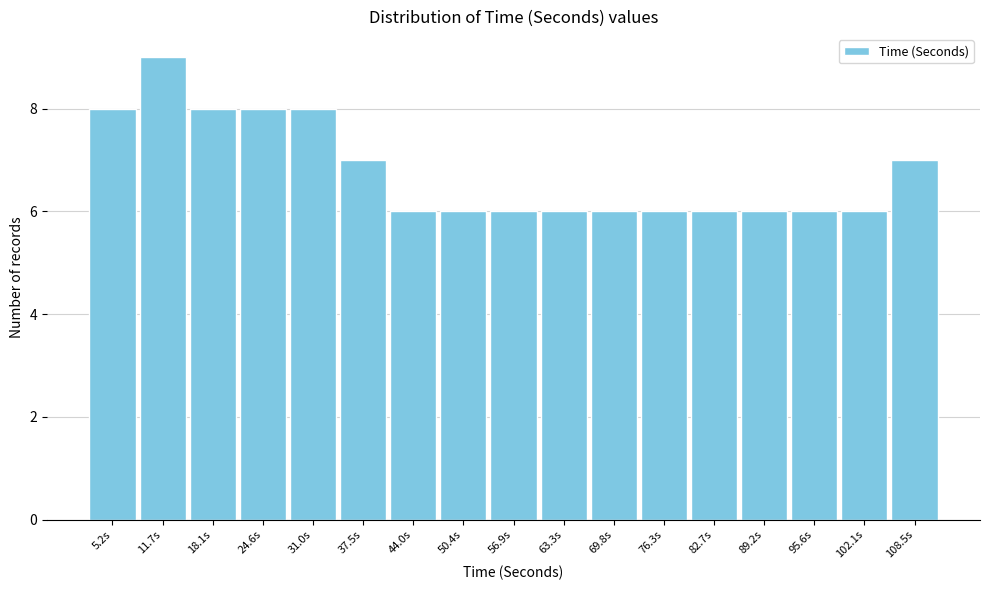

Reading right to left, list all the values displayed in this chart.

108.5s=7	102.1s=6	95.6s=6	89.2s=6	82.7s=6	76.3s=6	69.8s=6	63.3s=6	56.9s=6	50.4s=6	44.0s=6	37.5s=7	31.0s=8	24.6s=8	18.1s=8	11.7s=9	5.2s=8